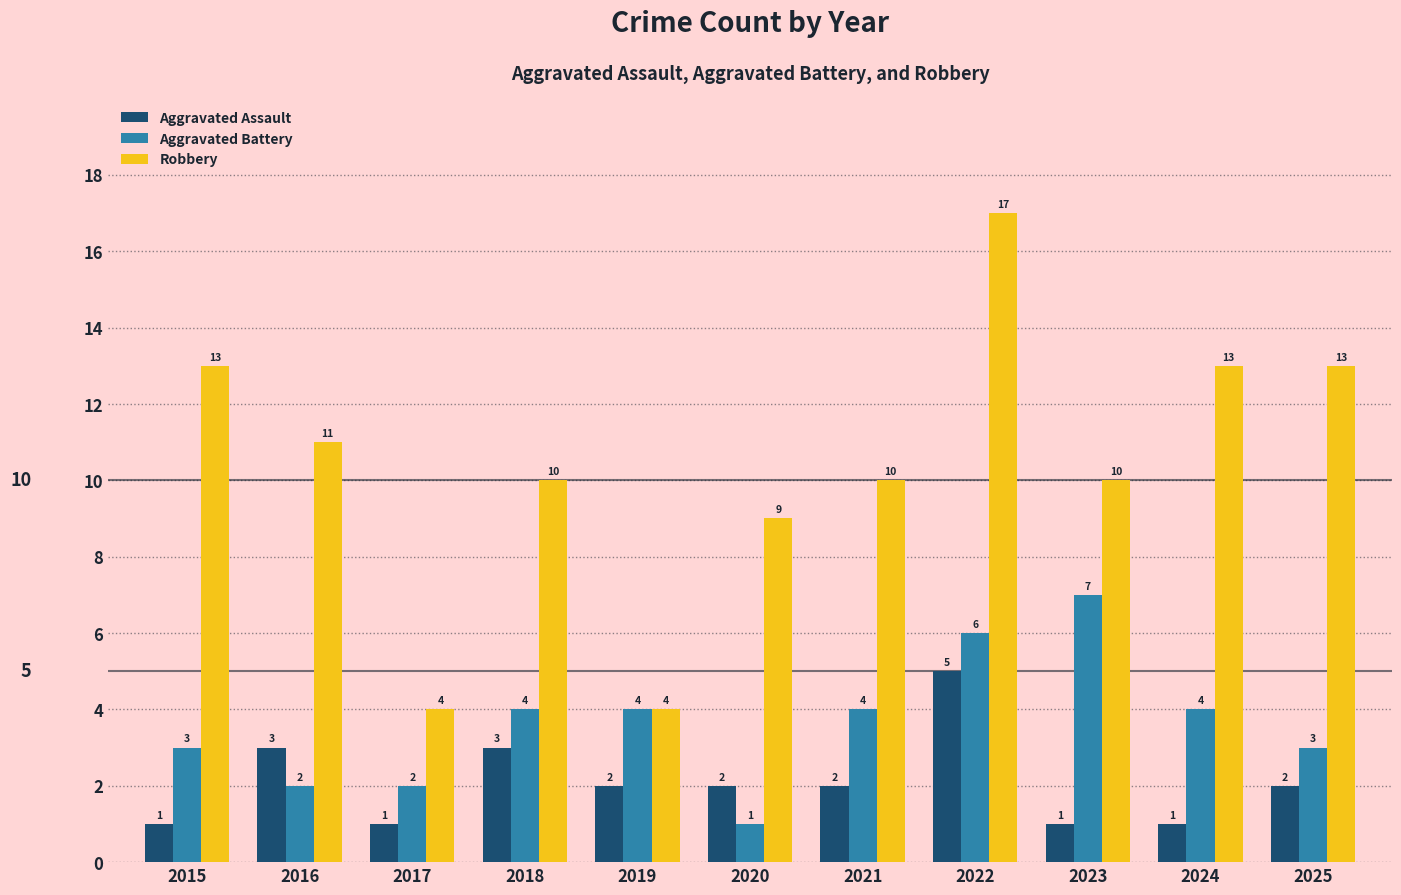

How many values in the Aggravated Battery series are below 4?

5